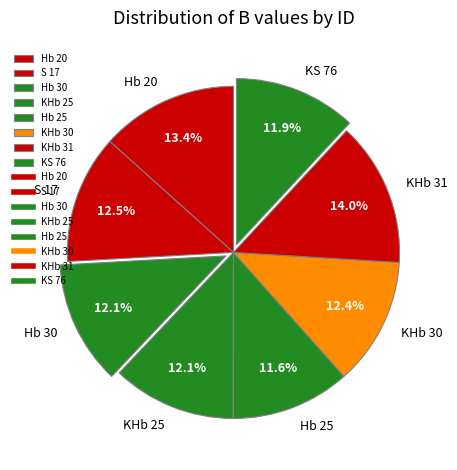

Does KS 76 represent more than half of the total?

No